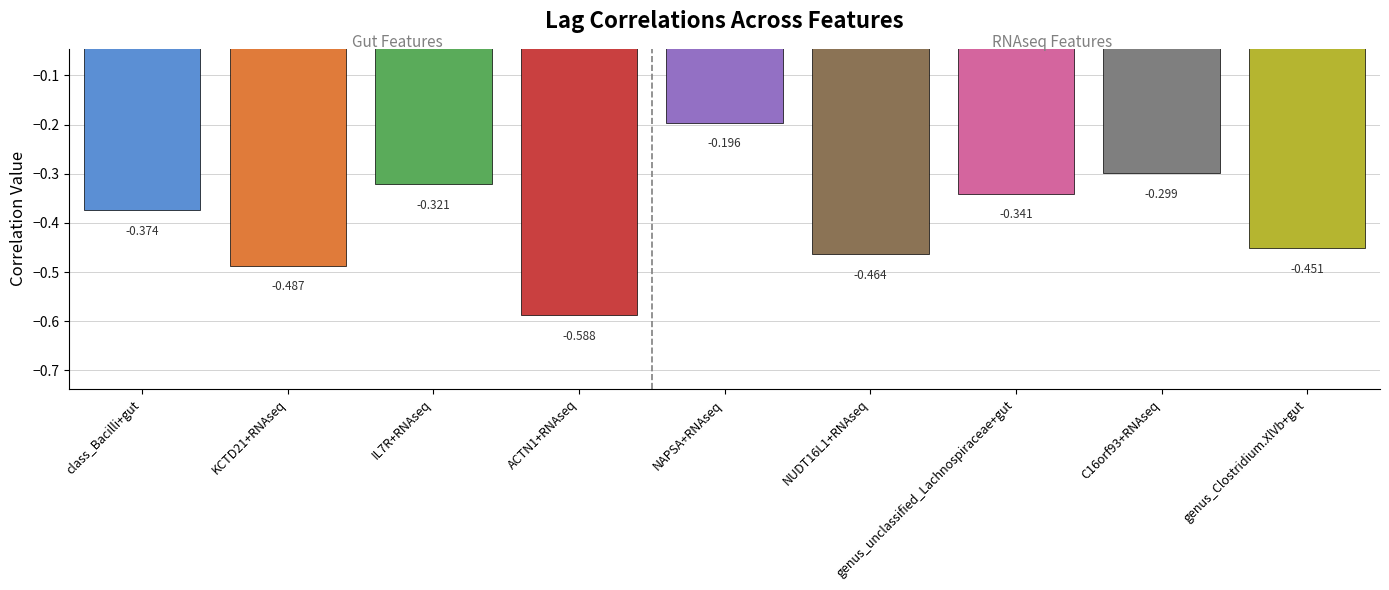

The chart shows a value of -0.2 at IL7R+RNAseq. True or false?

False